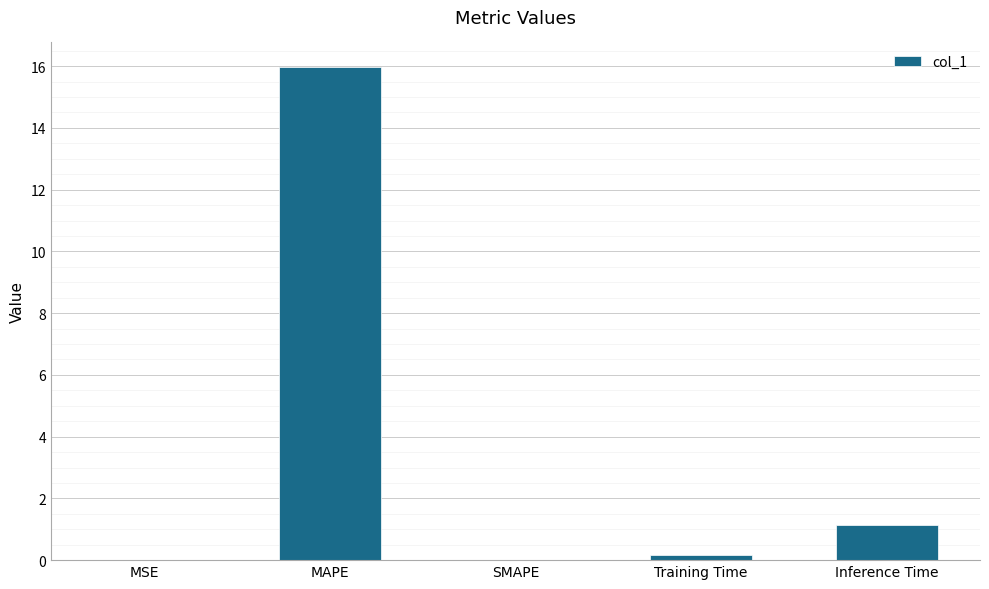

Count the number of data series in this chart.

1